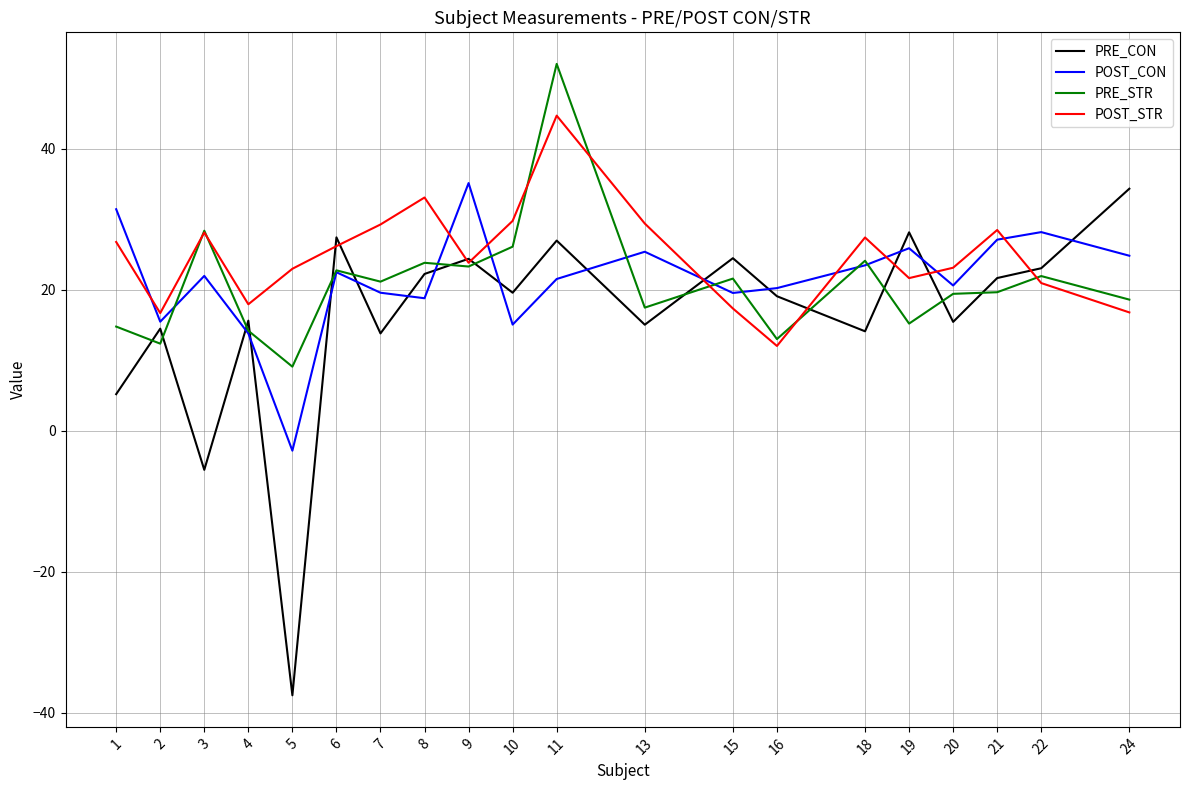

What is the lowest value of the POST_STR series?

12.0